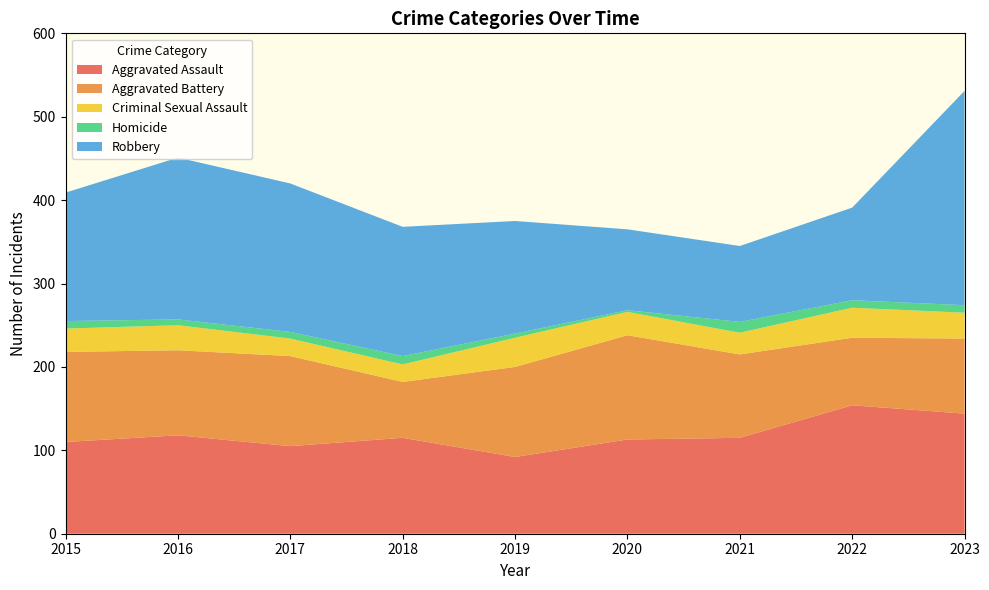

Reading left to right, extract all data points from this chart.

Aggravated Assault: 110	118	105	115	92	113	115	154	144
Aggravated Battery: 108	102	108	67	108	125	100	81	90
Criminal Sexual Assault: 28	30	21	21	35	28	26	36	31
Homicide: 9	7	8	10	5	2	13	9	9
Robbery: 154	194	178	155	135	97	91	111	257